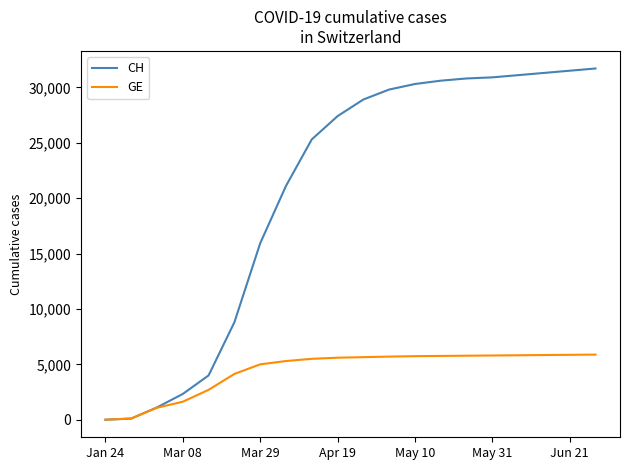

How many distinct data groups are displayed?

2